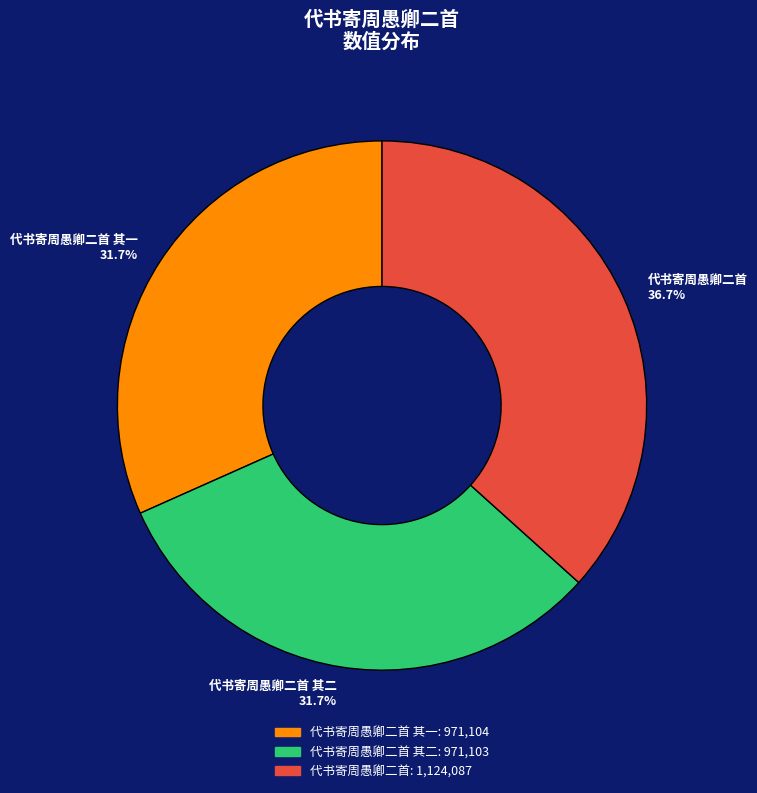

How many segments does this pie chart have?

3